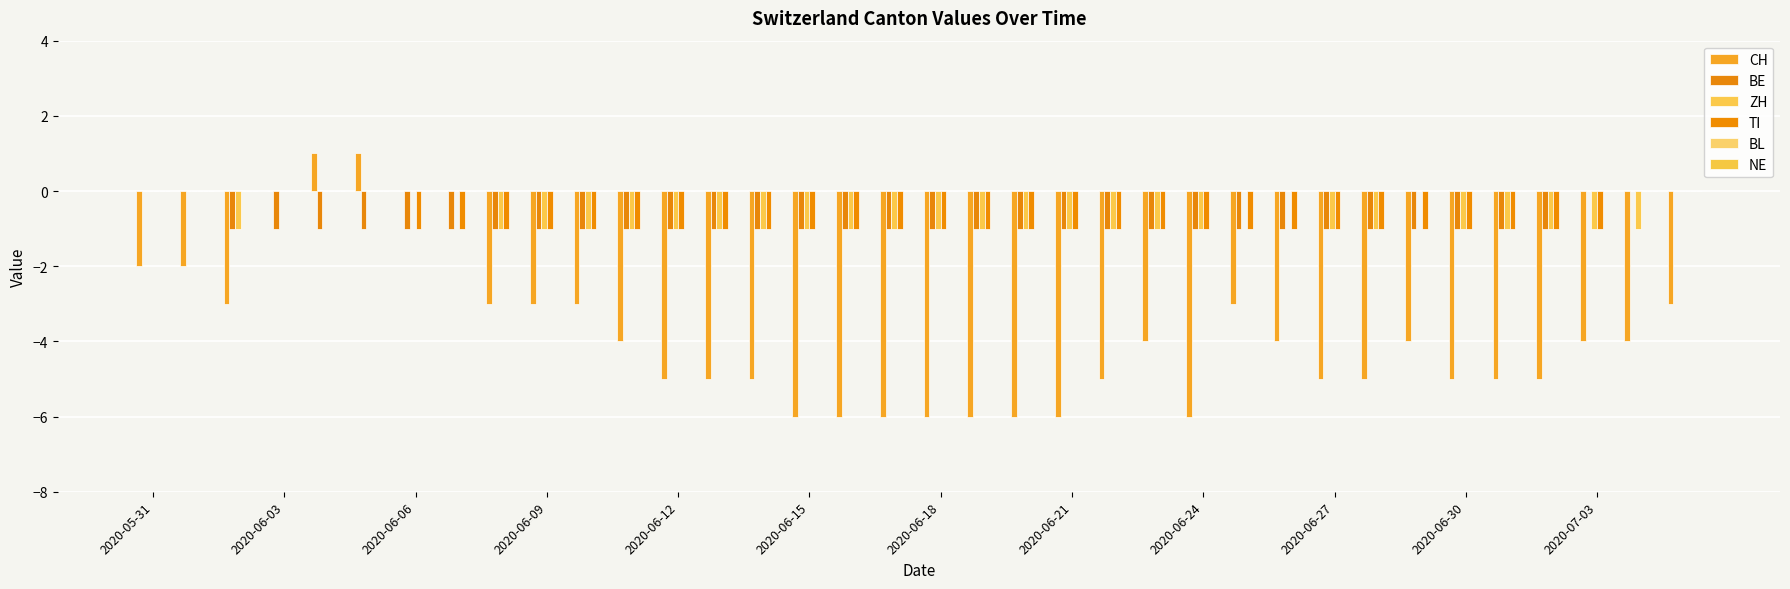

Which series has the largest total across all categories?

BL